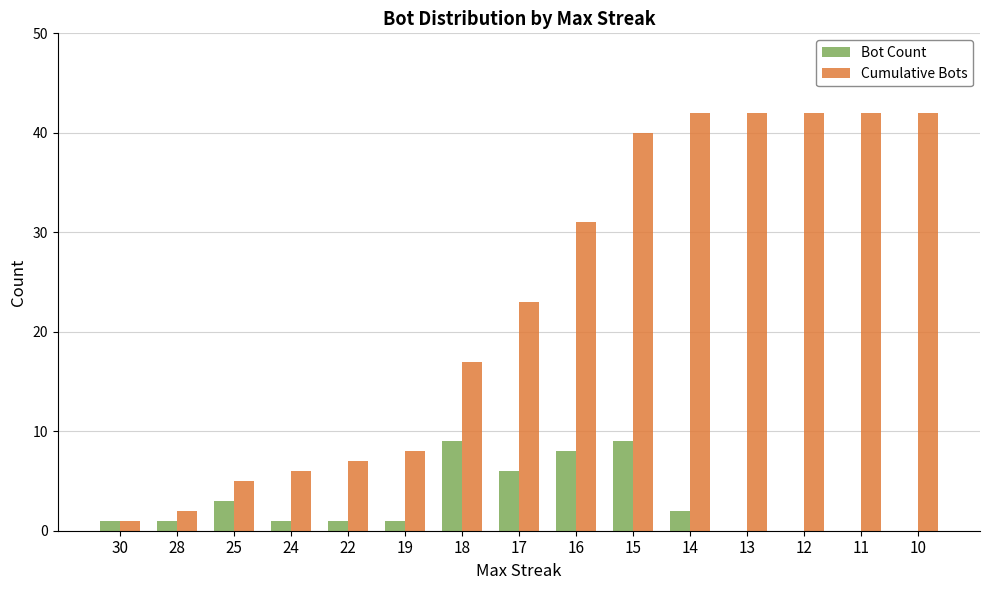

How many distinct data groups are displayed?

2